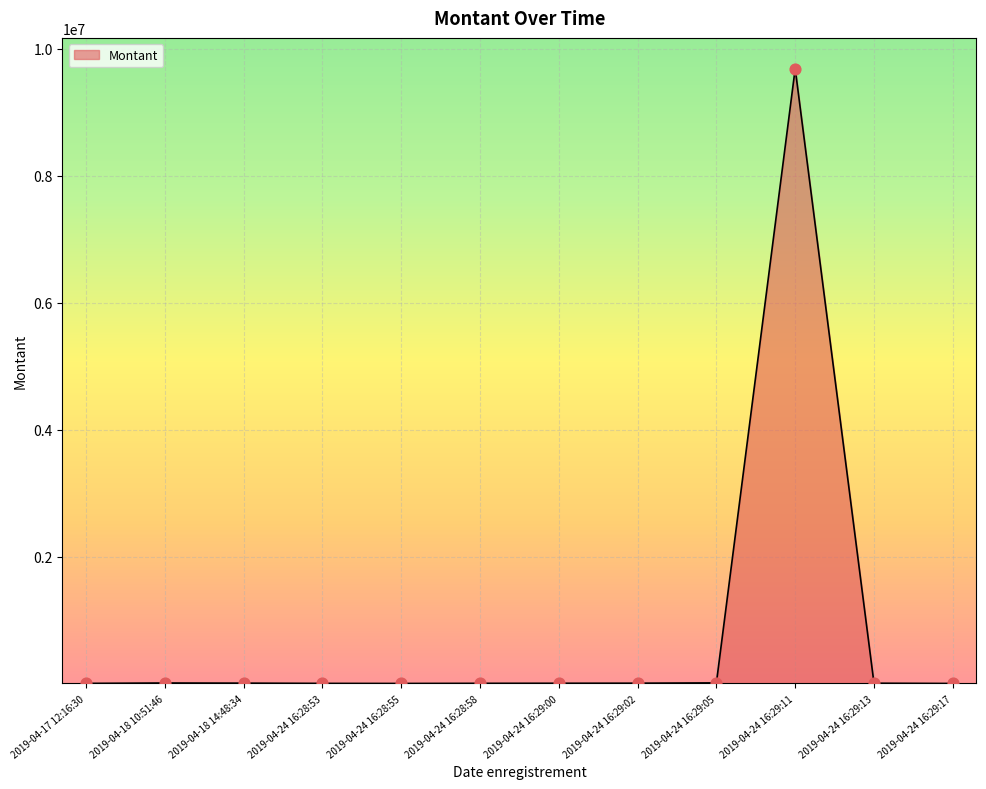

What is the ratio of the value at 2019-04-18 14:48:34 to the value at 2019-04-17 12:16:30?

4.3